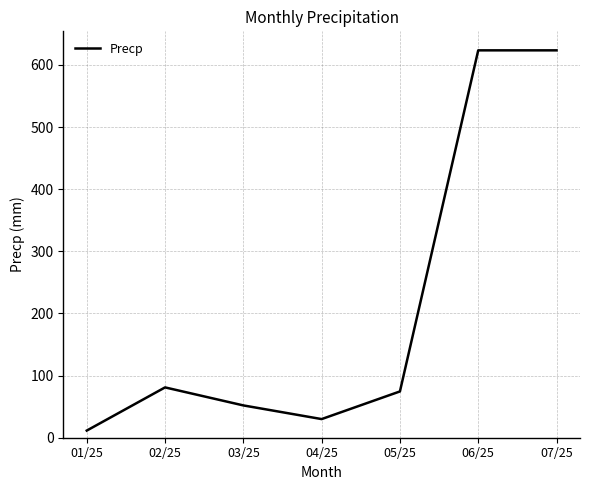

True or false: there are more than 2 points higher than both neighbors.

False